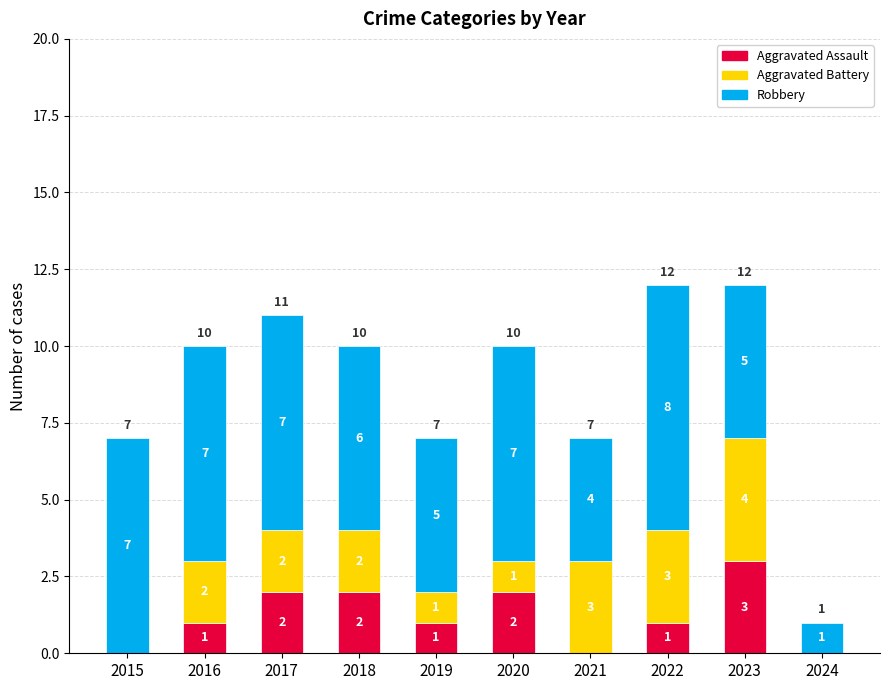

What is the sum of all Aggravated Assault values?

12